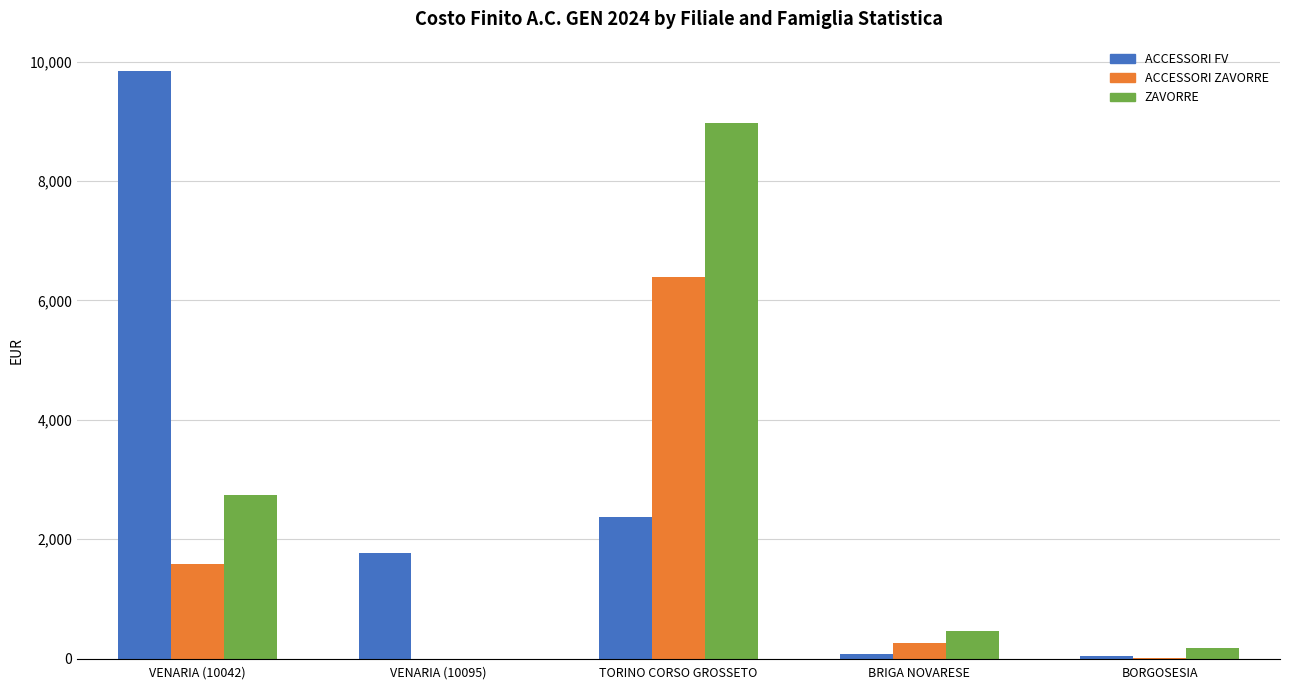

Which series has the largest range (max minus min)?

ACCESSORI FV